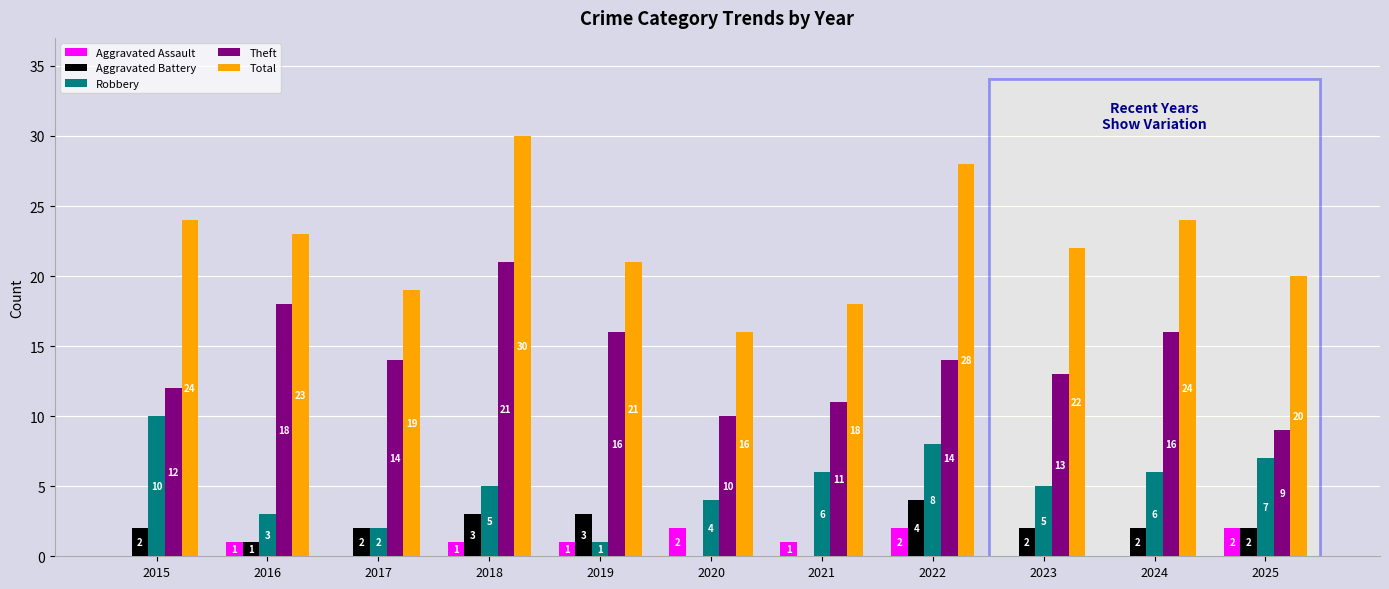

The Robbery series shows 11 at 2025. True or false?

False